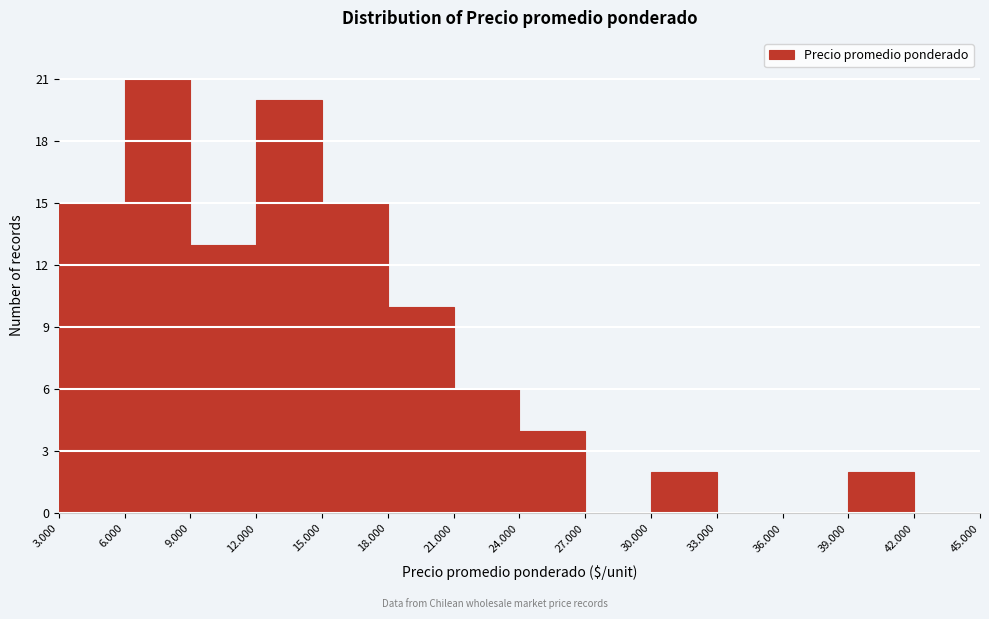

Reading left to right, what are all the values shown in this chart?

3.000=15	6.000=21	9.000=13	12.000=20	15.000=15	18.000=10	21.000=6	24.000=4	27.000=0	30.000=2	33.000=0	36.000=0	39.000=2	42.000=0